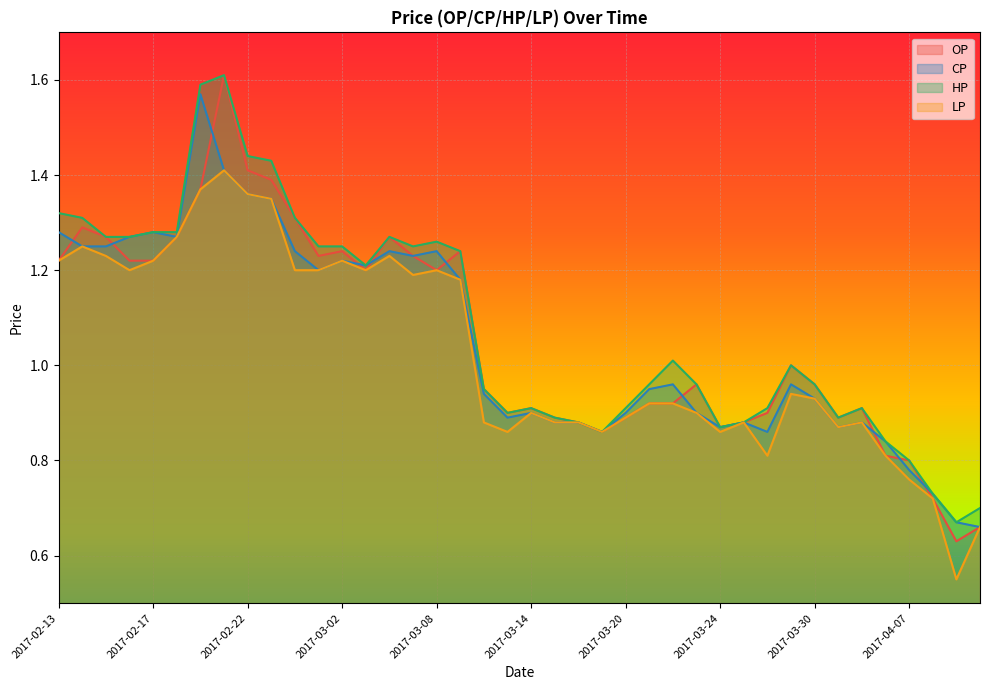

Does the chart display data point markers on the line(s)?

No